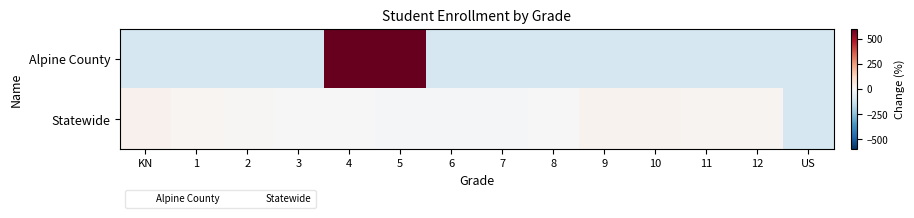

Reading right to left, what are all the values shown in this chart?

Alpine County: US=-100.0	12=-100.0	11=-100.0	10=-100.0	9=-100.0	8=-100.0	7=-100.0	6=-100.0	5=600.0	4=600.0	3=-100.0	2=-100.0	1=-100.0	KN=-100.0
Statewide: US=-100.0	12=17.3	11=18.5	10=22.2	9=22.0	8=-1.1	7=-6.3	6=-10.9	5=-5.9	4=-0.6	3=0.4	2=7.6	1=12.6	KN=24.3